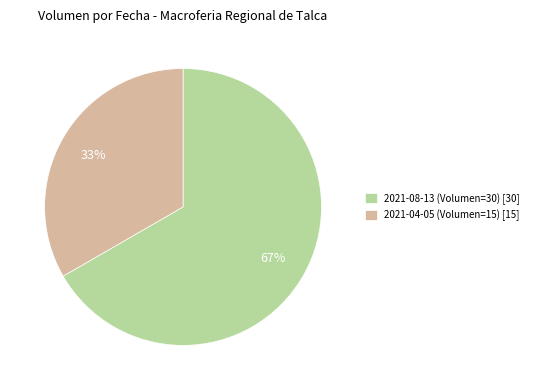

To the nearest percent, what portion does 2021-04-05 (Volumen=15) represent?

33%